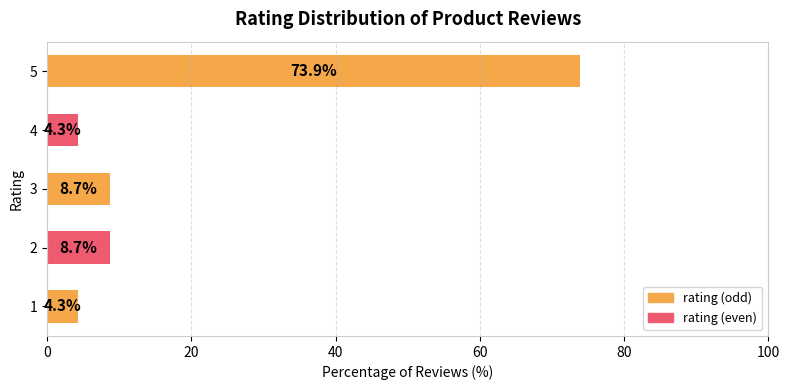

Which has a higher value, 5 or 1?

5